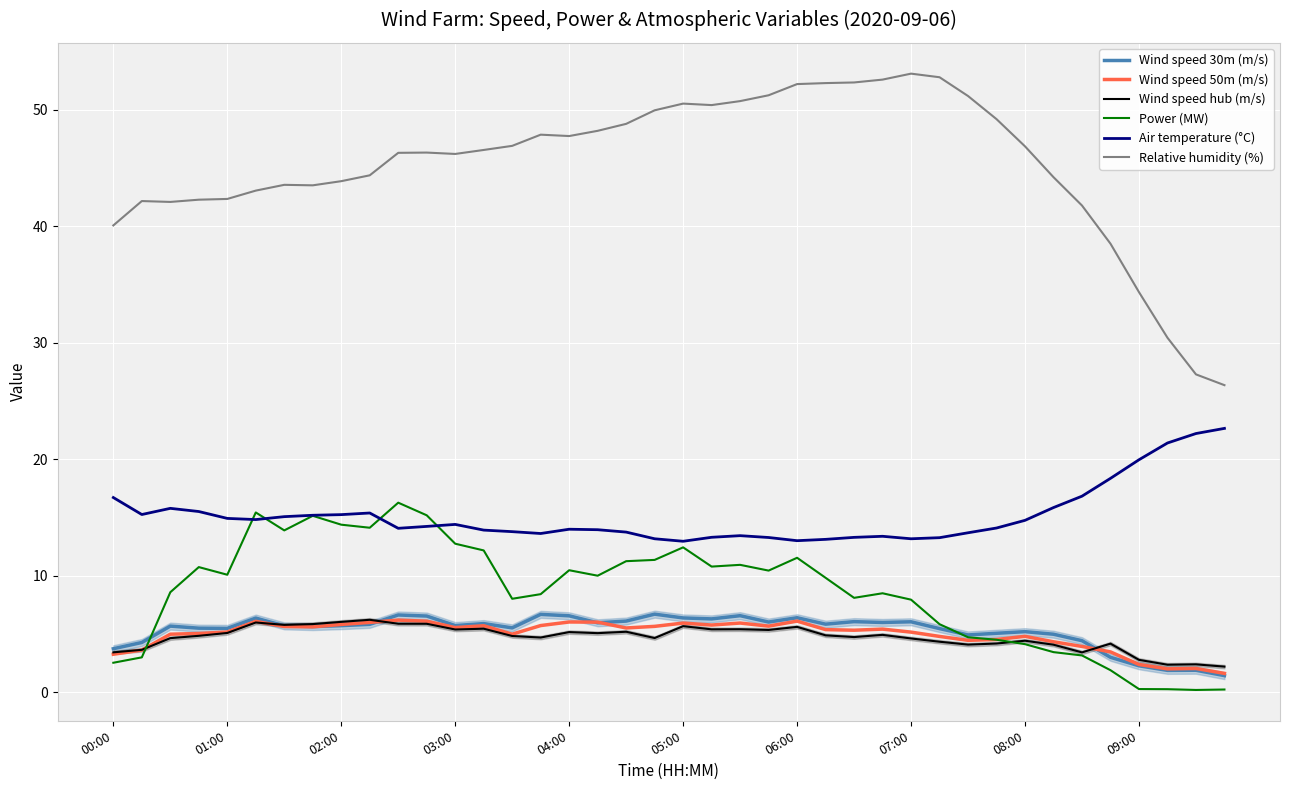

True or false: Wind speed 50m (m/s) and Relative humidity (%) cross at least once.

False